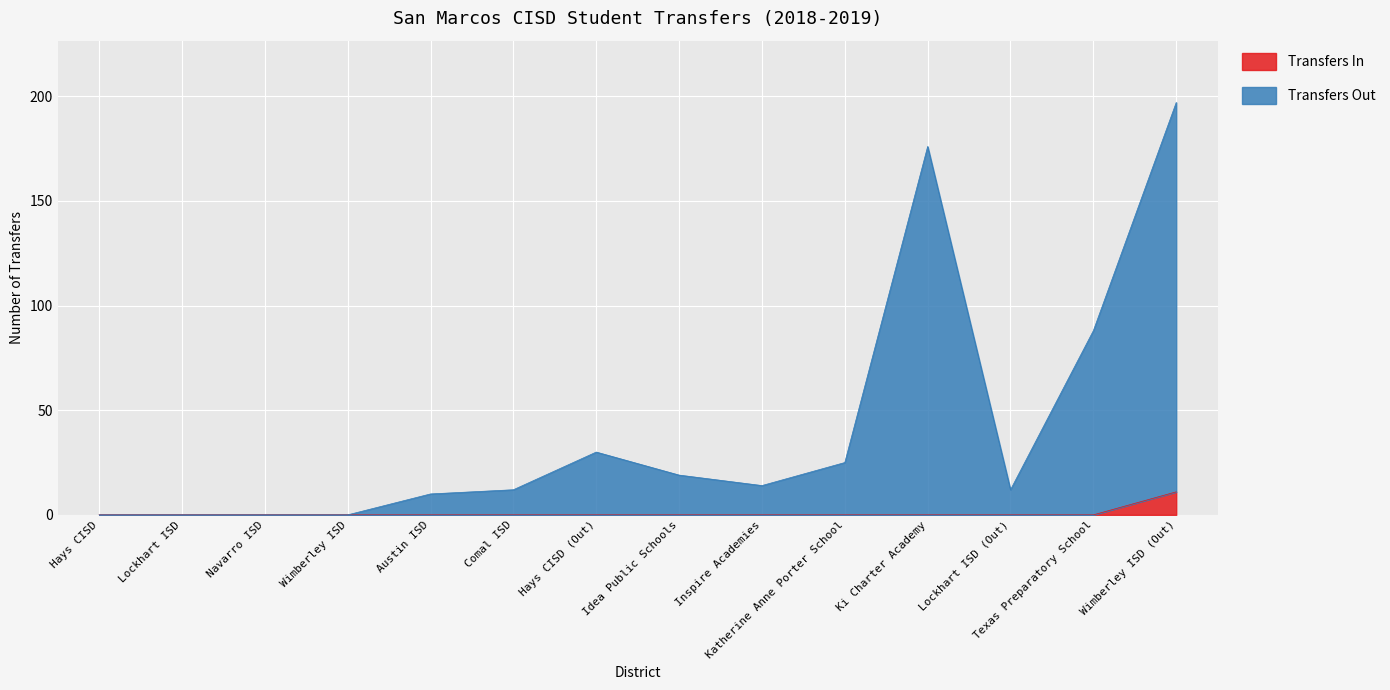

What is the sum of the Transfers In values at Wimberley ISD (Out) and Navarro ISD?

11